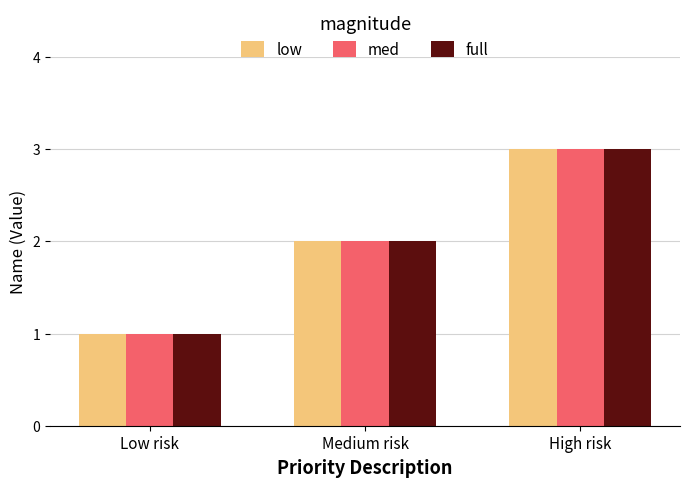

At which category does the chart reach its minimum across all series?

Low risk